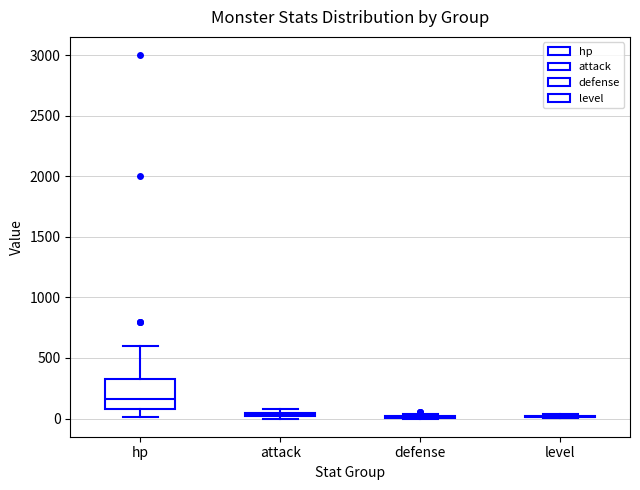

Which box is the tallest, from its lower edge to its upper edge?

hp